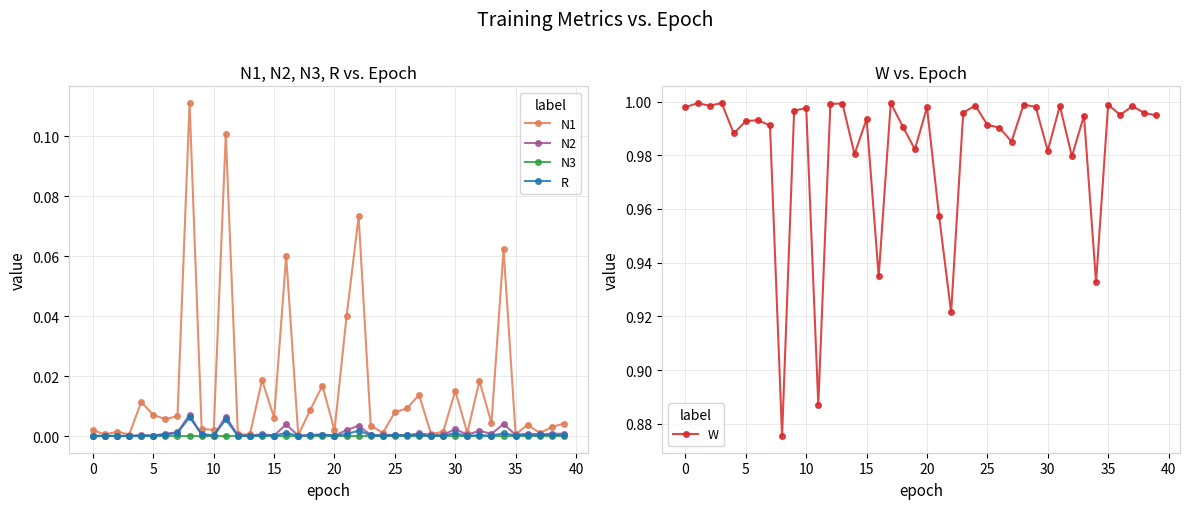

True or false: N1 has more than 2 interior local peaks.

True